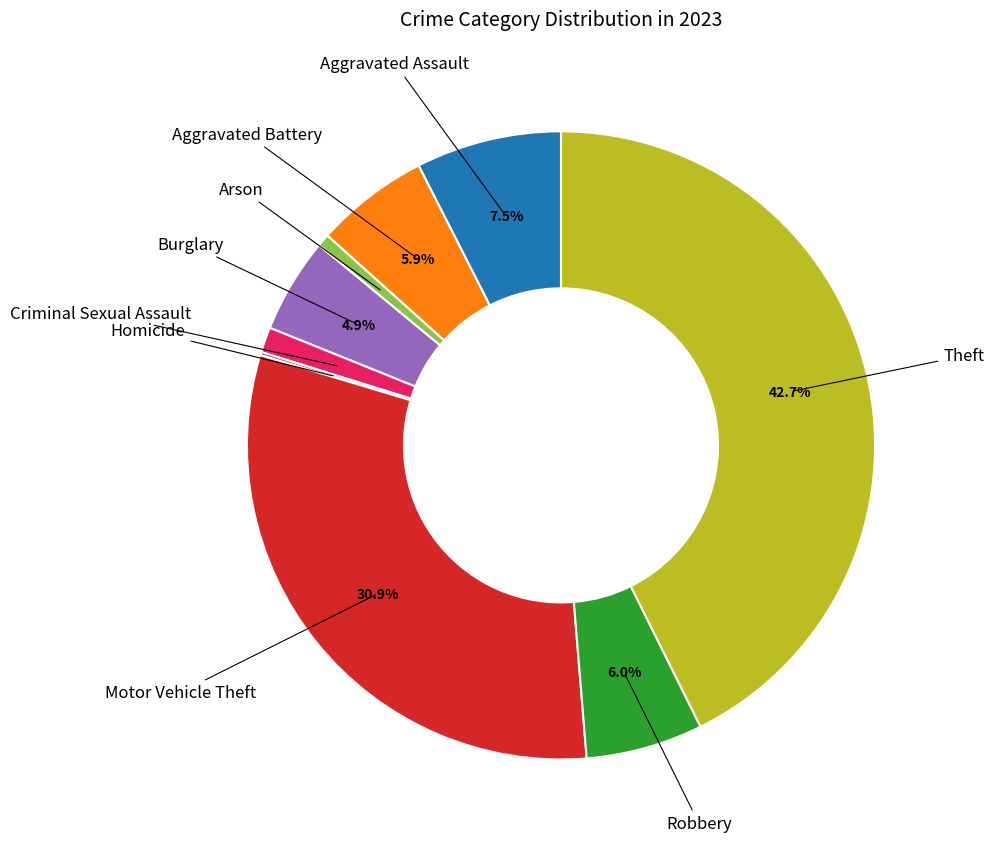

Is there a majority slice in this chart?

No